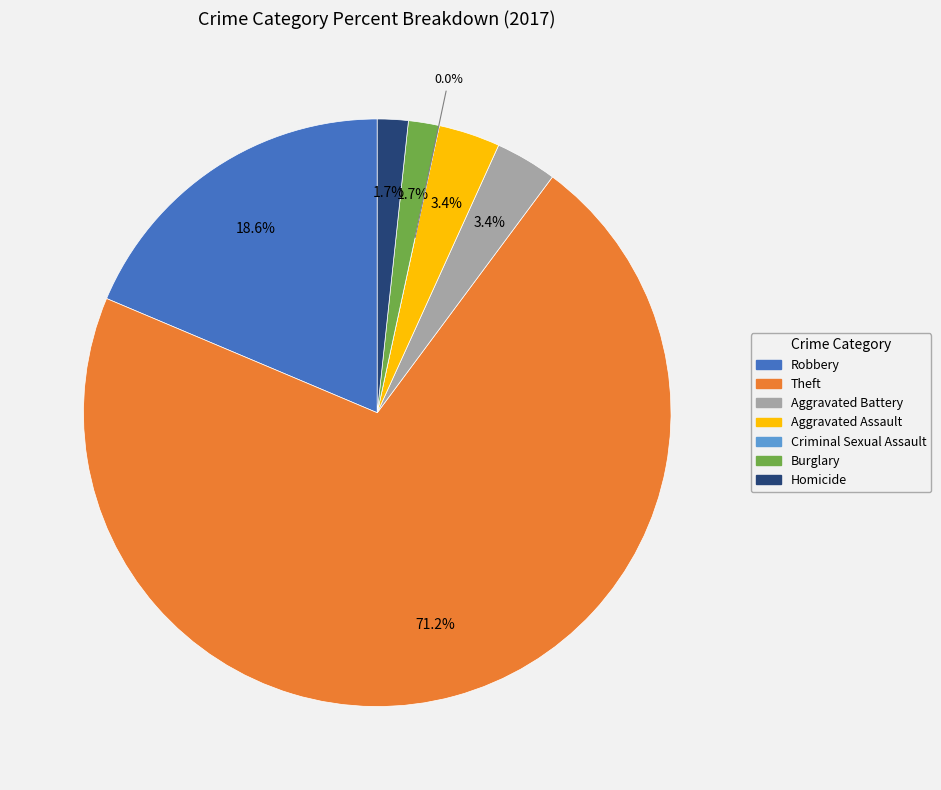

What is the smallest slice in the pie chart?

Criminal Sexual Assault